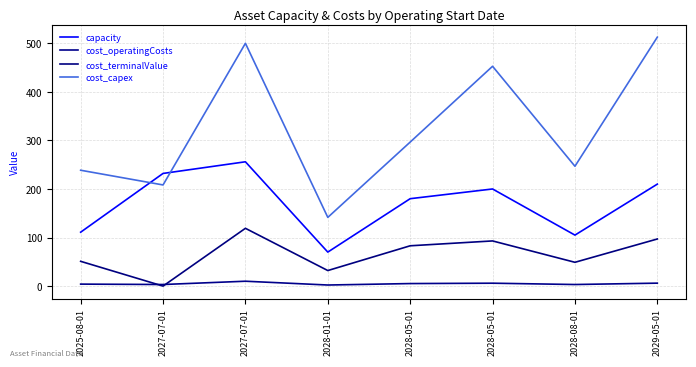

Reading left to right, list all the values displayed in this chart.

capacity: 111.0	232.0	256.0	70.0	180.0	200.0	105.0	210.0
cost_operatingCosts: 4.1	3.2	10.0	2.2	5.2	6.0	3.2	6.0
cost_terminalValue: 51.0	0.0	119.0	32.0	83.0	93.0	49.0	97.0
cost_capex: 238.6	208.3	500.0	141.5	296.6	452.7	246.8	512.7